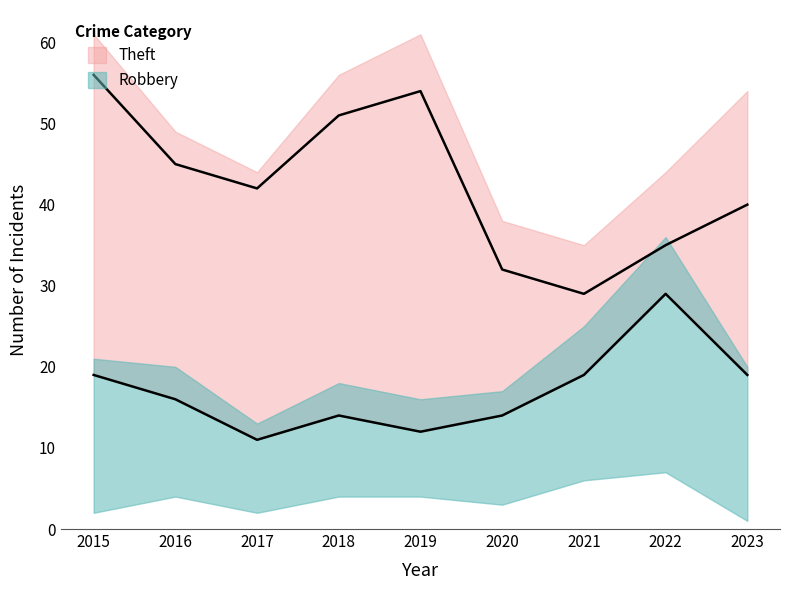

True or false: Aggravated Battery and Theft intersect in this chart.

False